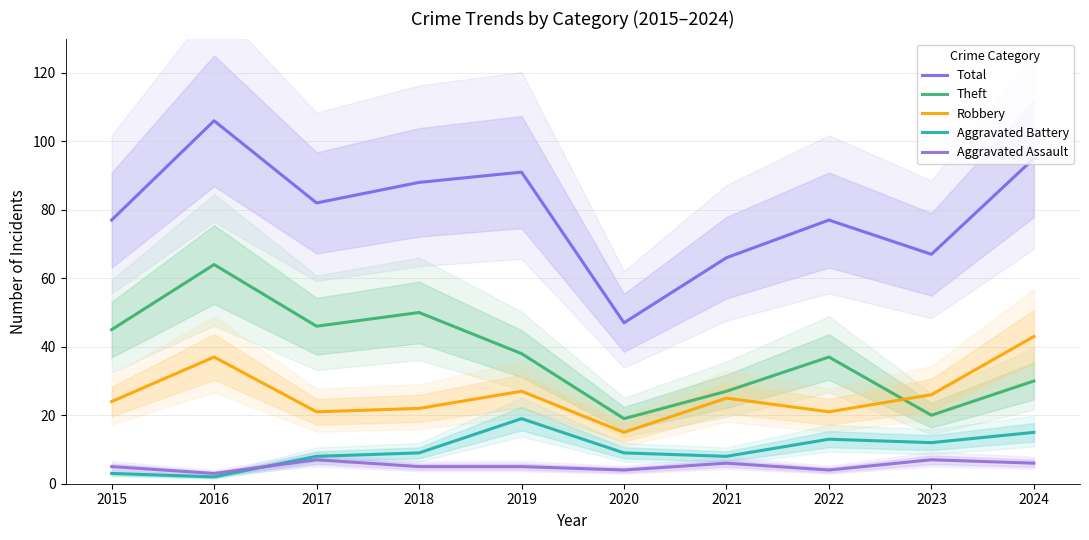

What is the maximum value for Robbery?

43